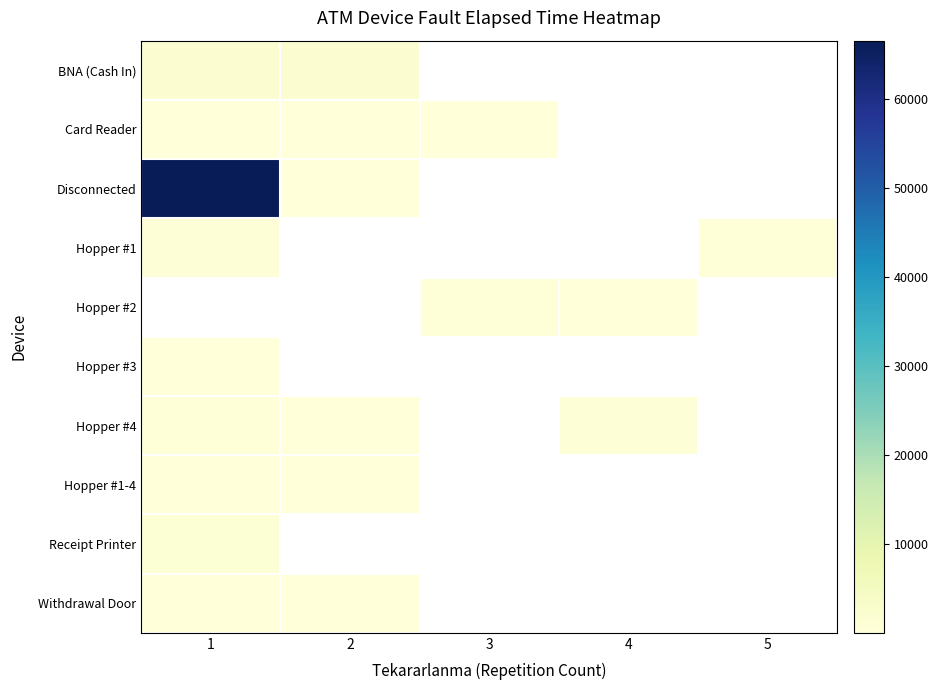

How many data points does each series have?

5